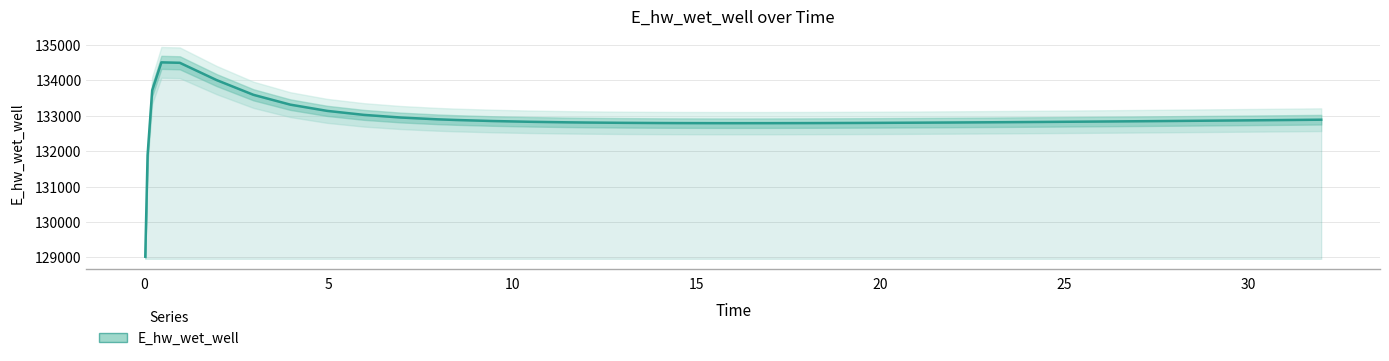

How many values are below 132827?

20